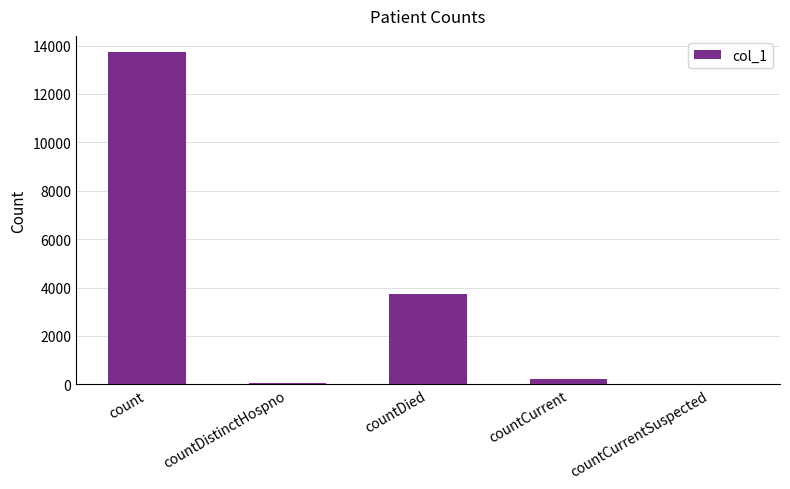

What is the sum of all values?

17752